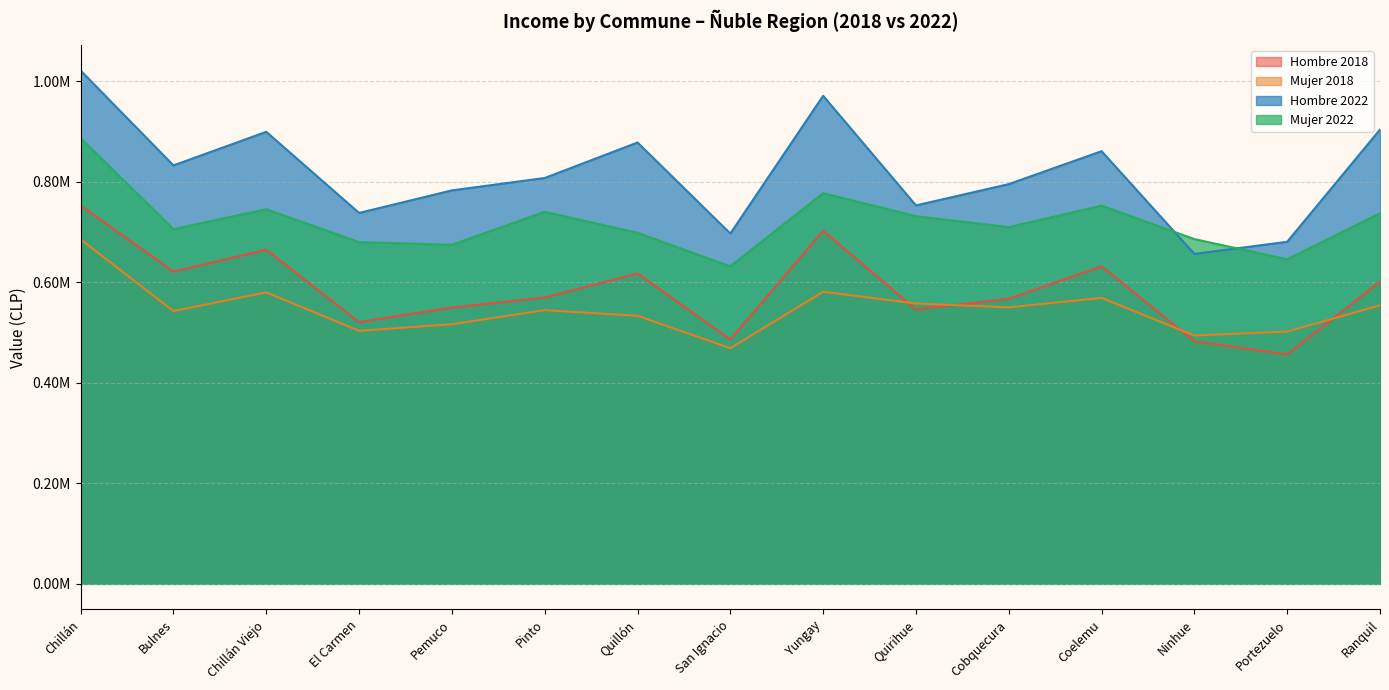

How many distinct data groups are displayed?

4